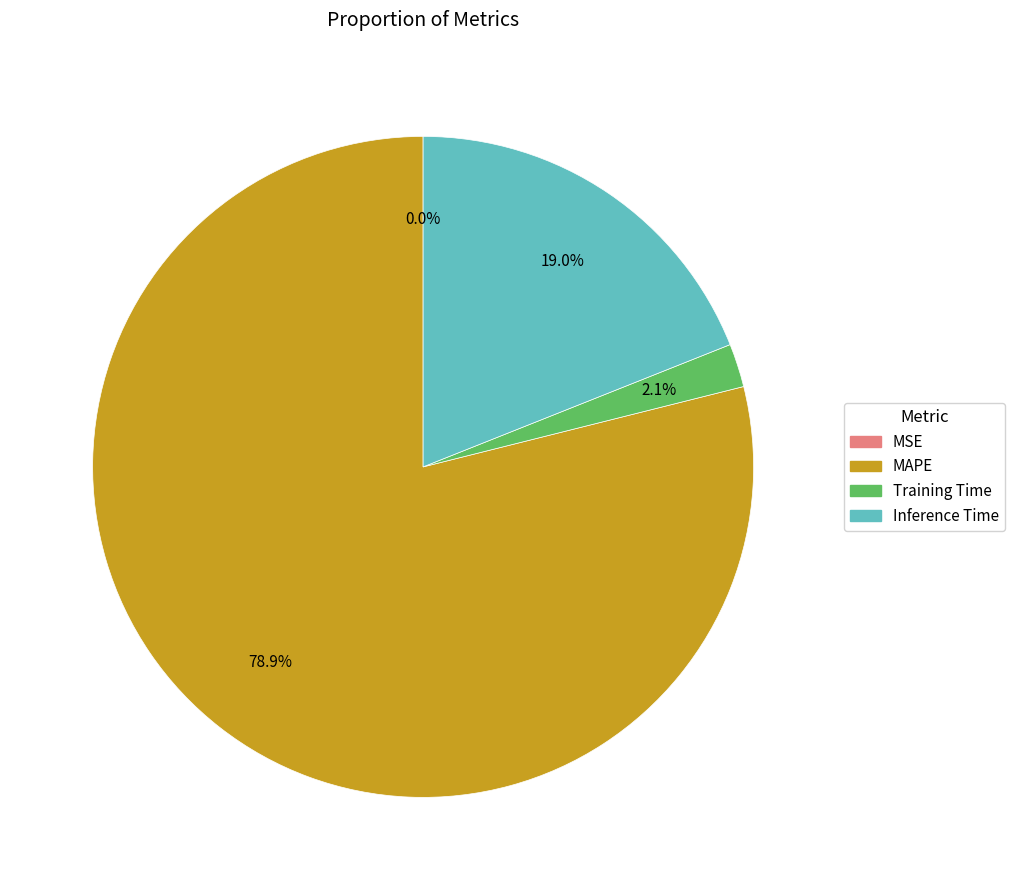

Is it true that MAPE is 79% of the pie?

True